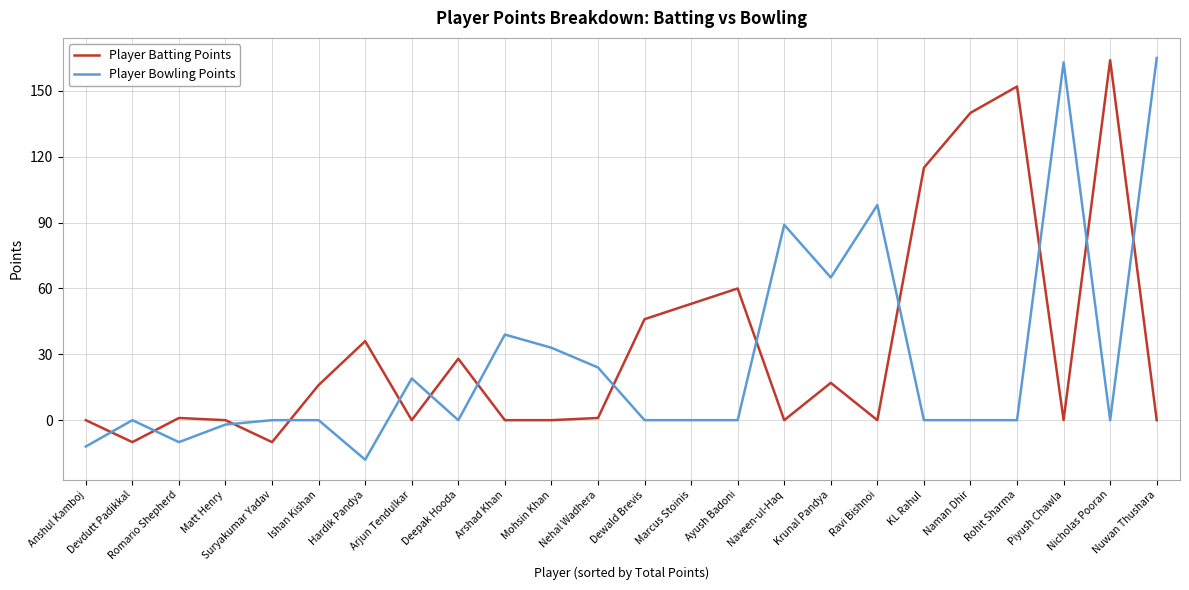

What position from the right is Devdutt Padikkal?

23